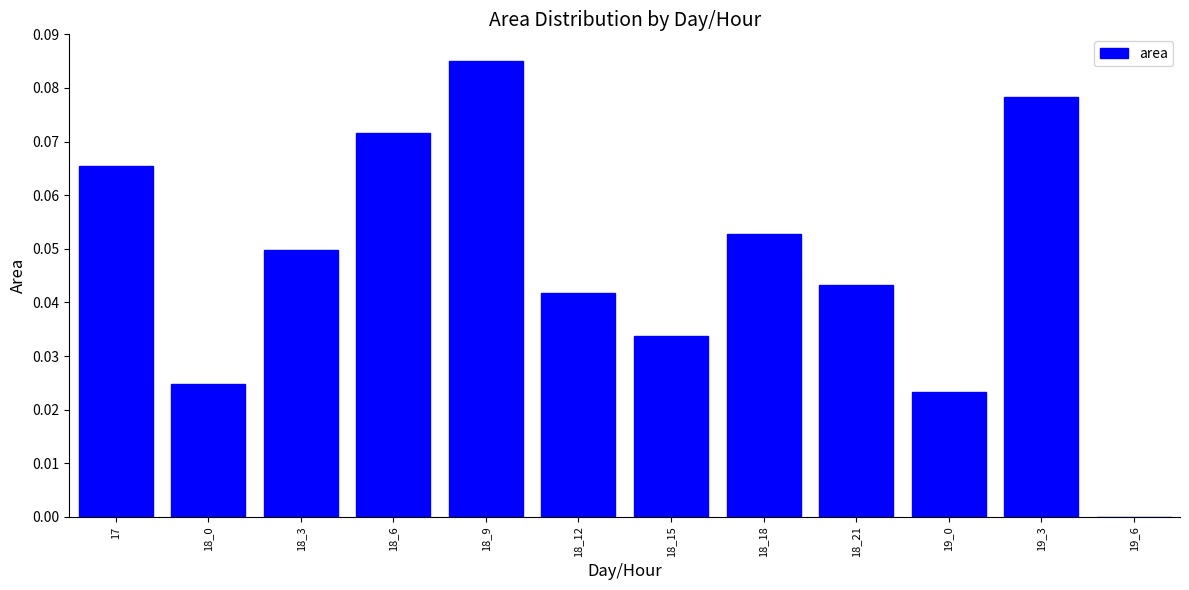

Which has a higher value, 17 or 18_15?

17